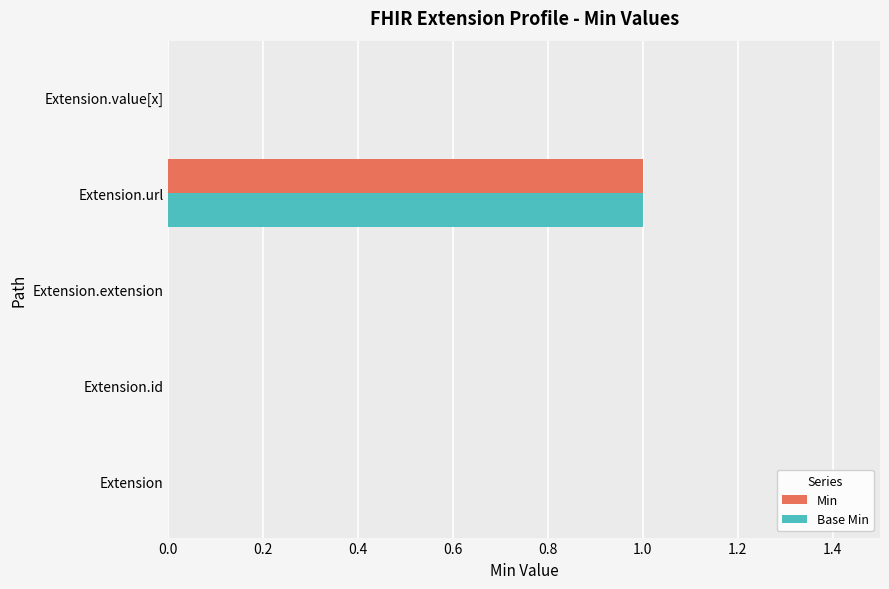

What is the greatest value displayed?

1